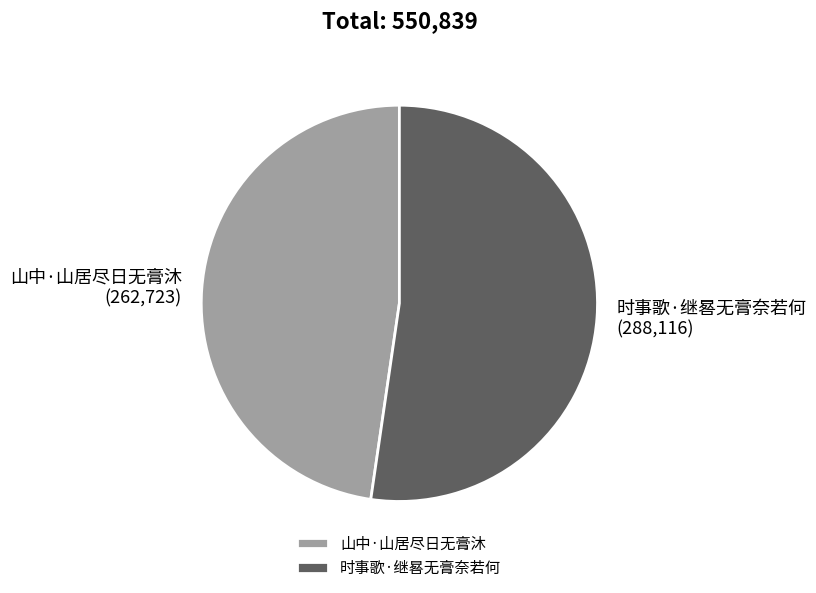

The 时事歌·继晷无膏奈若何 slice represents 61% of the pie. True or false?

False